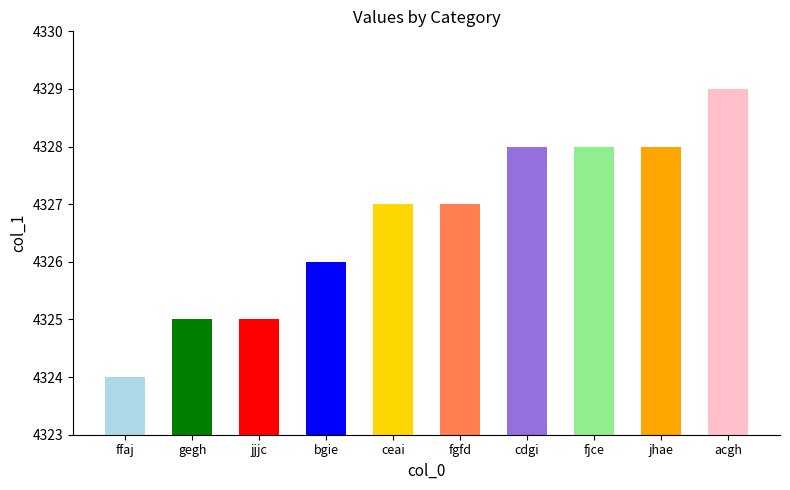

Which has a higher value, cdgi or acgh?

acgh